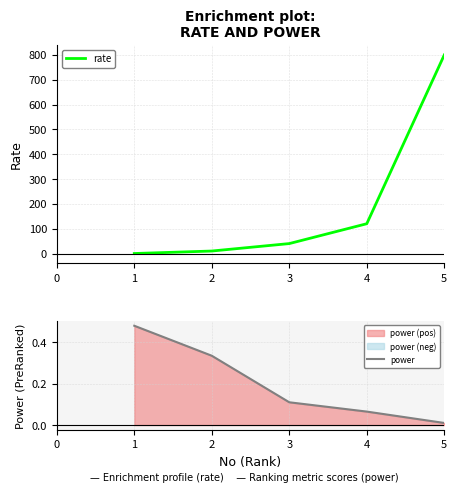

The value of rate at 4 is 120. True or false?

True